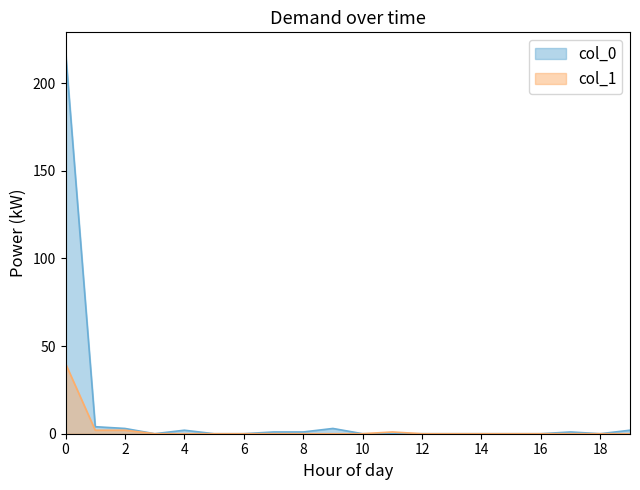

The value of col_1 at 19 is 0. True or false?

True